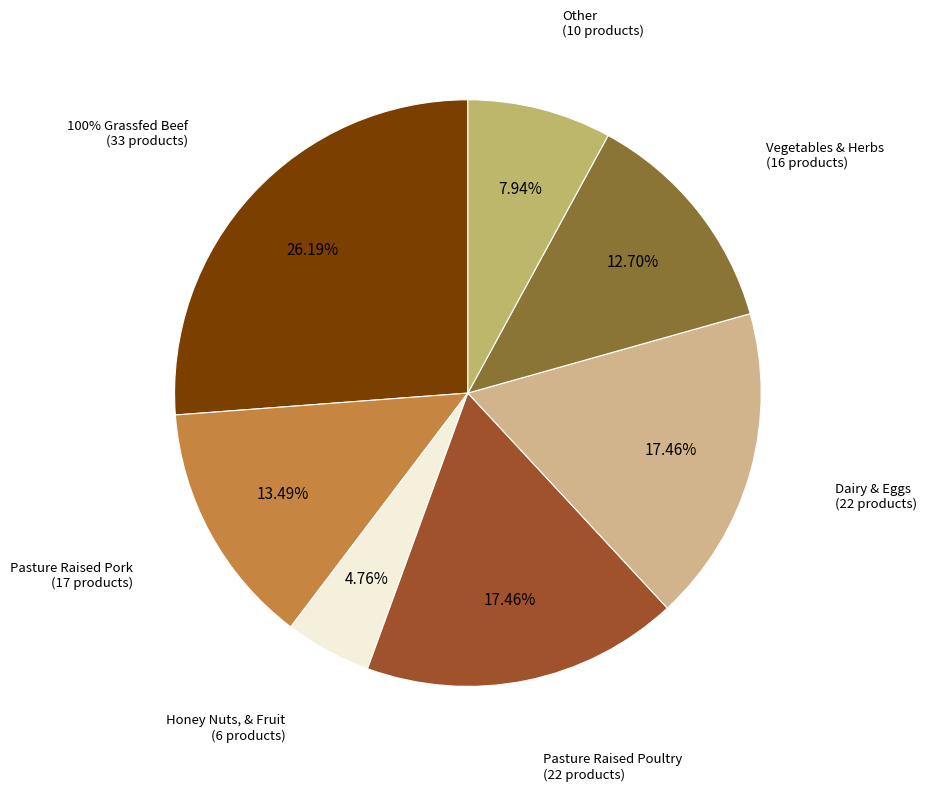

Does any single category account for the majority?

No